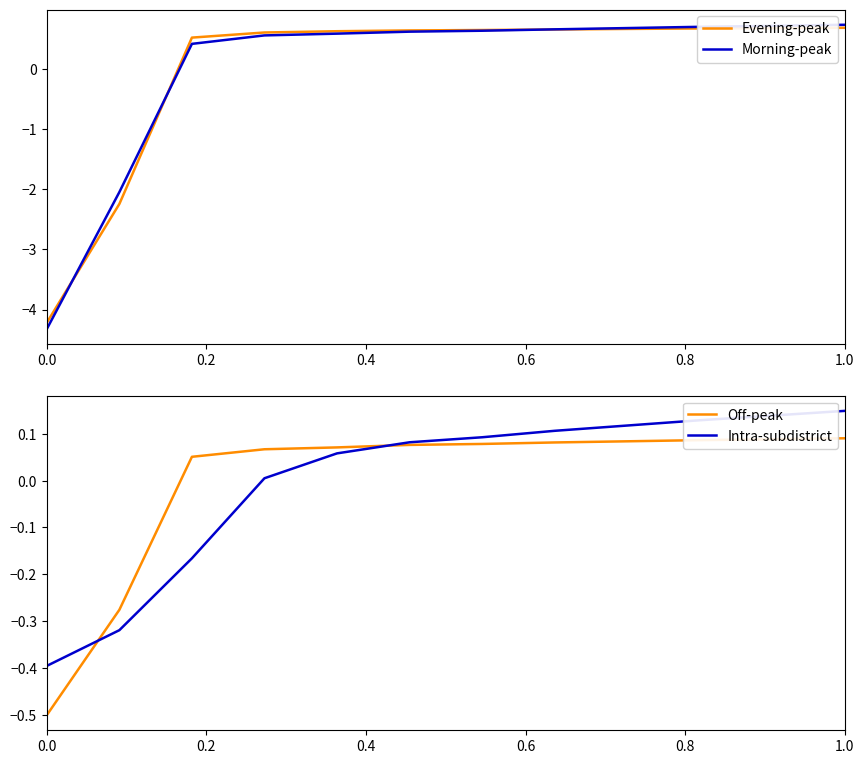

Rank the series by their maximum value, from lowest to highest.

Off-peak, Intra-subdistrict, Evening-peak, Morning-peak